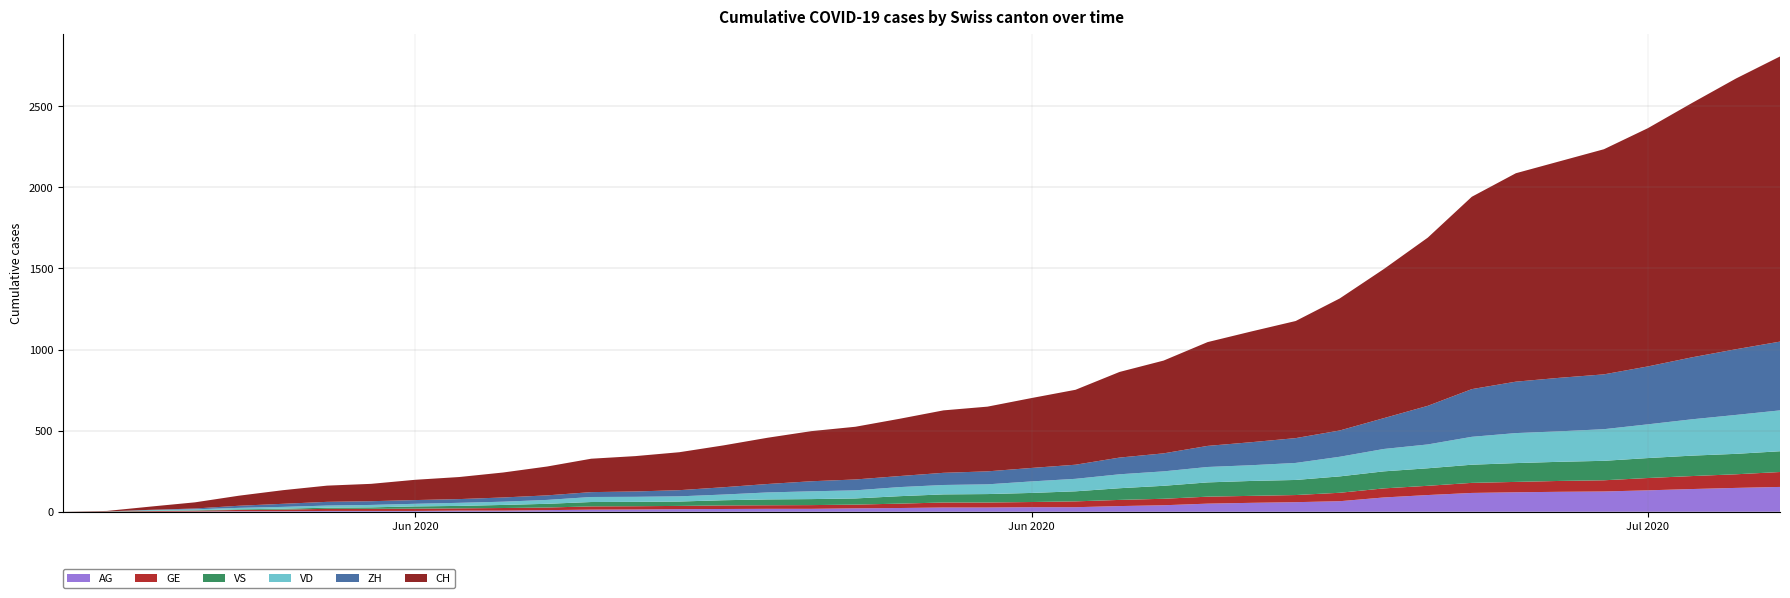

Reading right to left, list all the values displayed in this chart.

AG: 39=153	38=147	37=140	36=132	35=125	34=123	33=120	32=116	31=103	30=88	29=65	28=59	27=55	26=50	25=40	24=35	23=28	22=28	21=26	20=26	19=23	18=21	17=18	16=18	15=17	14=16	13=14	12=13	11=10	10=7	9=7	8=5	7=5	6=5	5=3	4=3	3=1	2=0	1=0	0=0
GE: 39=92	38=84	37=80	36=76	35=69	34=67	33=64	32=62	31=57	30=56	29=52	28=44	27=43	26=43	25=40	24=38	23=36	22=32	21=31	20=31	19=27	18=23	17=23	16=22	15=22	14=20	13=20	12=20	11=16	10=16	9=14	8=14	7=13	6=13	5=10	4=8	3=6	2=4	1=1	0=0
VD: 39=252	38=240	37=224	36=208	35=195	34=188	33=185	32=172	31=147	30=138	29=121	28=105	27=97	26=95	25=89	24=86	23=77	22=71	21=60	20=58	19=56	18=50	17=48	16=43	15=35	14=32	13=31	12=31	11=24	10=20	9=19	8=16	7=15	6=13	5=11	4=9	3=6	2=4	1=0	0=0
VS: 39=128	38=126	37=126	36=123	35=120	34=118	33=116	32=112	31=108	30=105	29=101	28=93	27=92	26=88	25=80	24=72	23=62	22=56	21=52	20=50	19=46	18=38	17=37	16=36	15=32	14=27	13=27	12=27	11=23	10=19	9=15	8=14	7=9	6=7	5=6	4=4	3=2	2=2	1=1	0=0
ZH: 39=424	38=405	37=382	36=357	35=338	34=330	33=317	32=294	31=238	30=190	29=162	28=153	27=142	26=130	25=111	24=103	23=87	22=83	21=80	20=75	19=68	18=67	17=62	16=52	15=45	14=38	13=33	12=30	11=28	10=26	9=23	8=23	7=23	6=23	5=19	4=13	3=5	2=2	1=0	0=0
CH: 39=1758	38=1669	37=1568	36=1469	35=1388	34=1335	33=1285	32=1186	31=1037	30=919	29=814	28=722	27=683	26=640	25=572	24=528	23=462	22=431	21=399	20=385	19=353	18=325	17=309	16=285	15=258	14=234	13=218	12=206	11=178	10=154	9=136	8=125	7=107	6=100	5=84	4=62	3=38	2=20	1=3	0=0